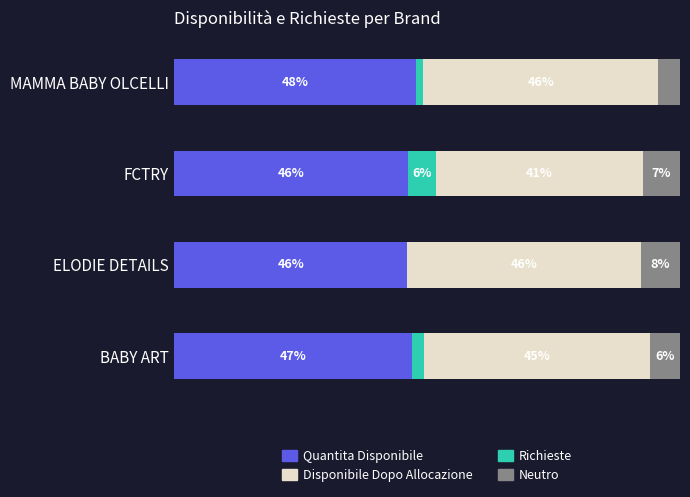

At which label does Quantita Disponibile reach its peak?

MAMMA BABY OLCELLI